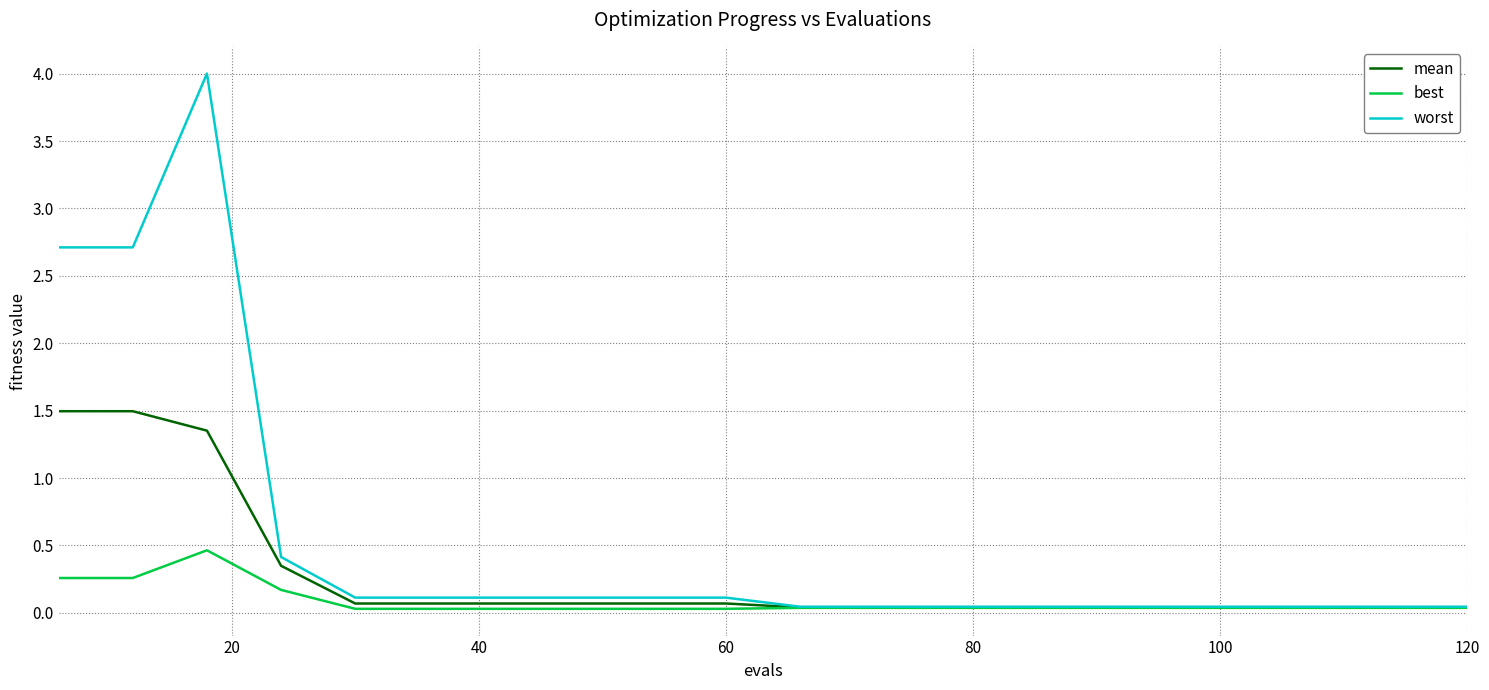

Which series has the widest spread of values?

worst